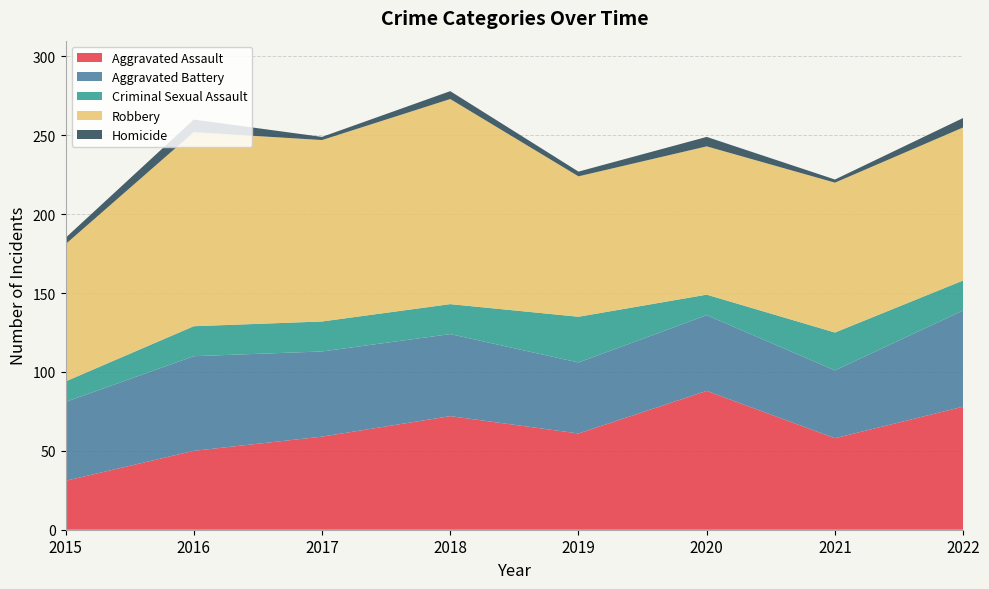

Reading left to right, list all the values displayed in this chart.

Aggravated Assault: 31	50	59	72	61	88	58	78
Aggravated Battery: 50	60	54	52	45	48	43	61
Criminal Sexual Assault: 13	19	19	19	29	13	24	19
Robbery: 87	123	115	130	89	94	95	97
Homicide: 4	8	2	5	3	6	2	6